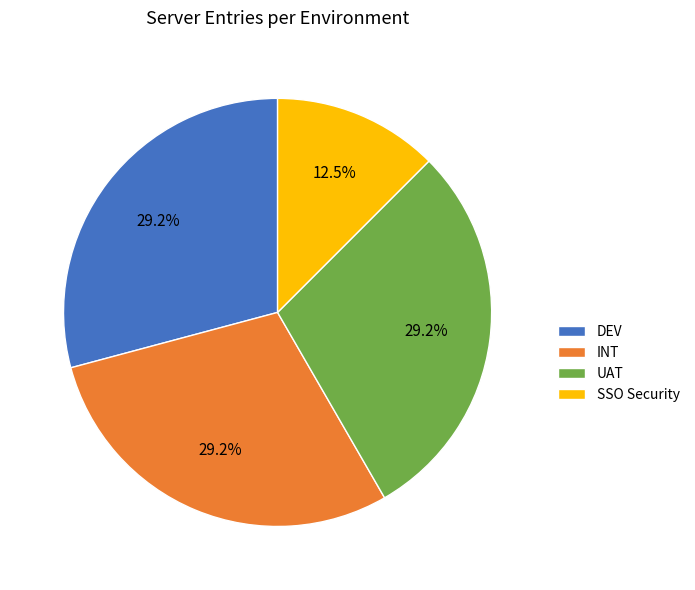

To the nearest percent, what is the average slice percentage?

25%